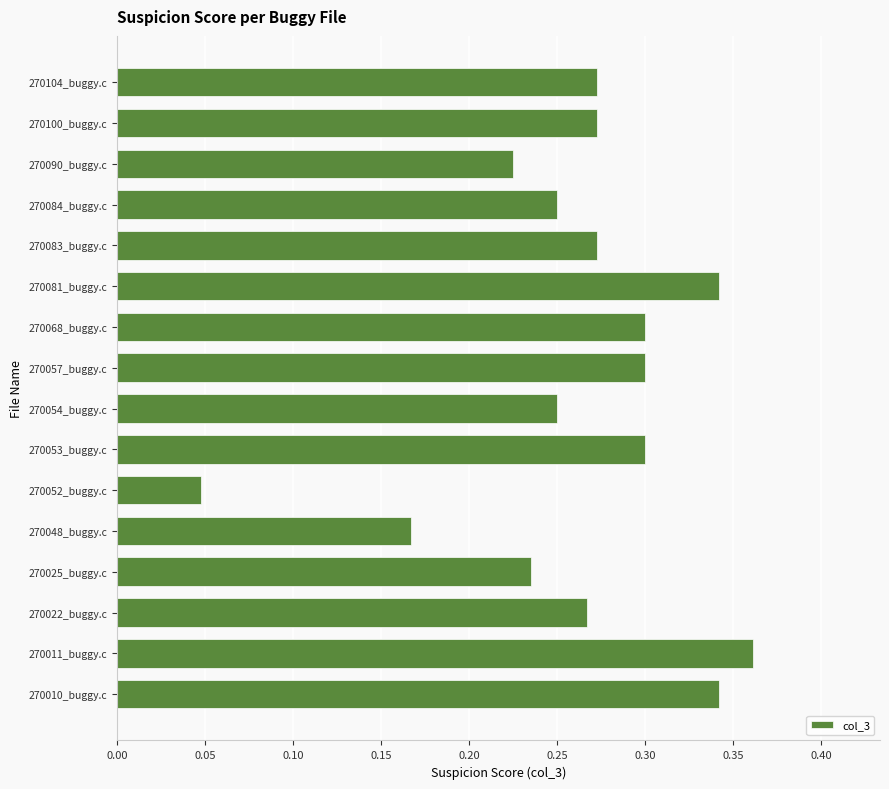

The chart shows a value of 0.1 at 270052_buggy.c. True or false?

False